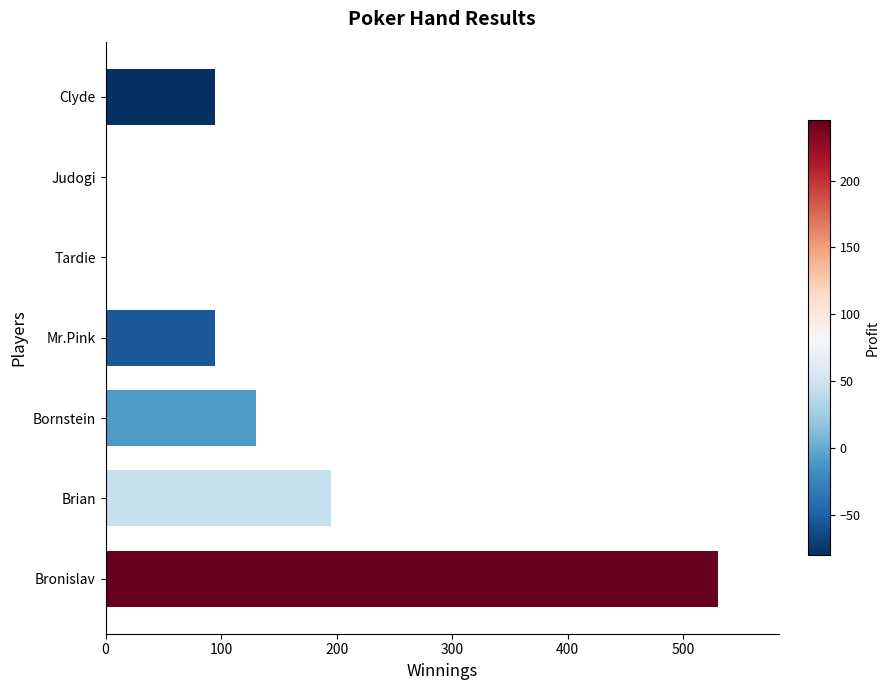

What is the sum of all values?

1045